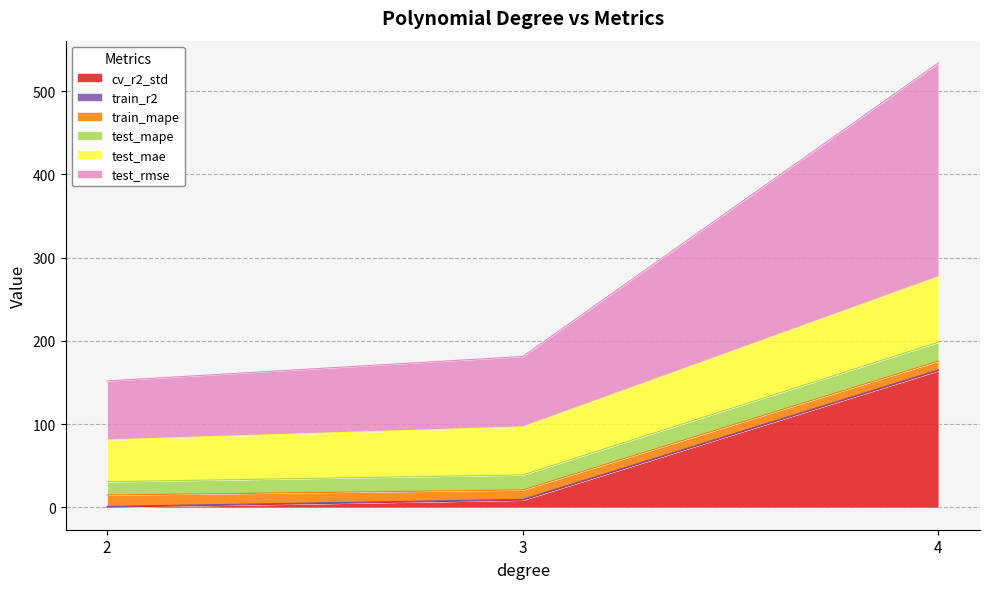

Which series has the largest range (max minus min)?

test_rmse